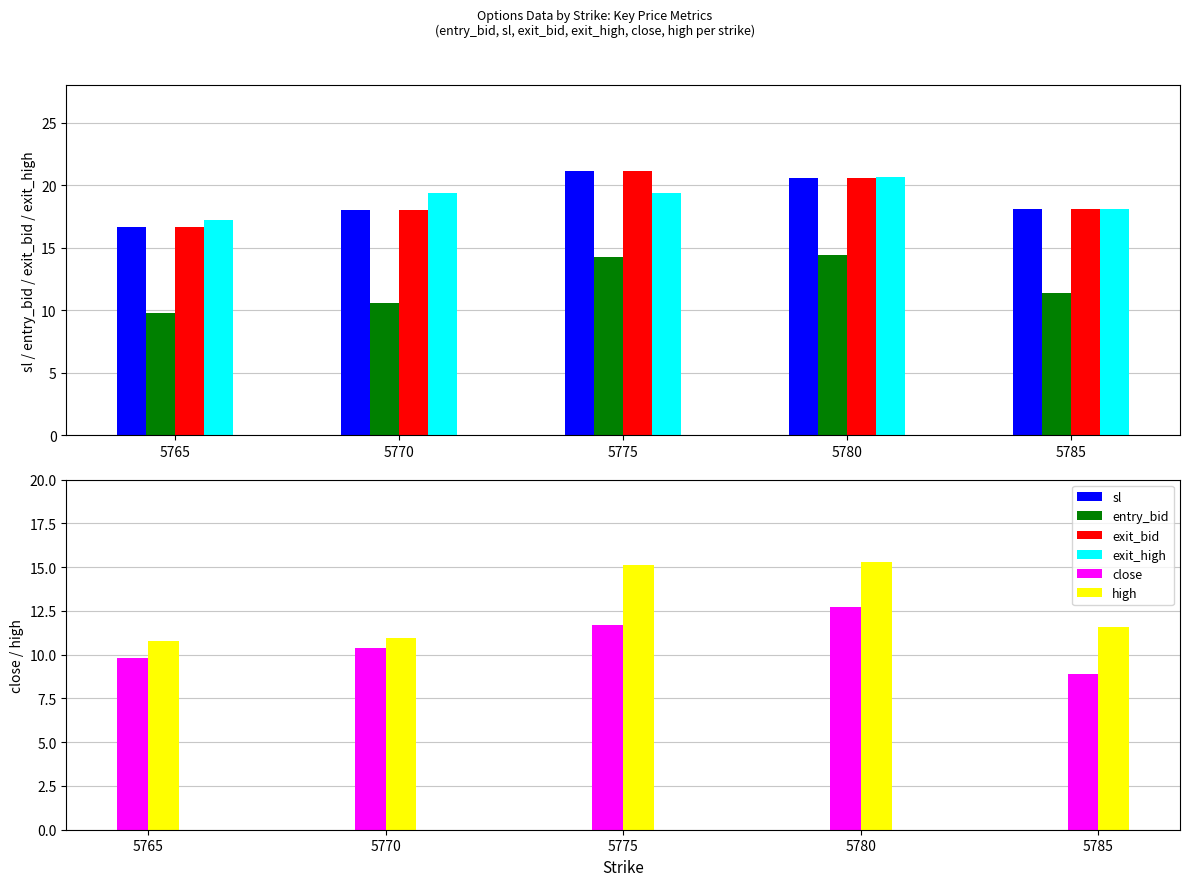

The close series shows 3.1 at 5765. True or false?

False